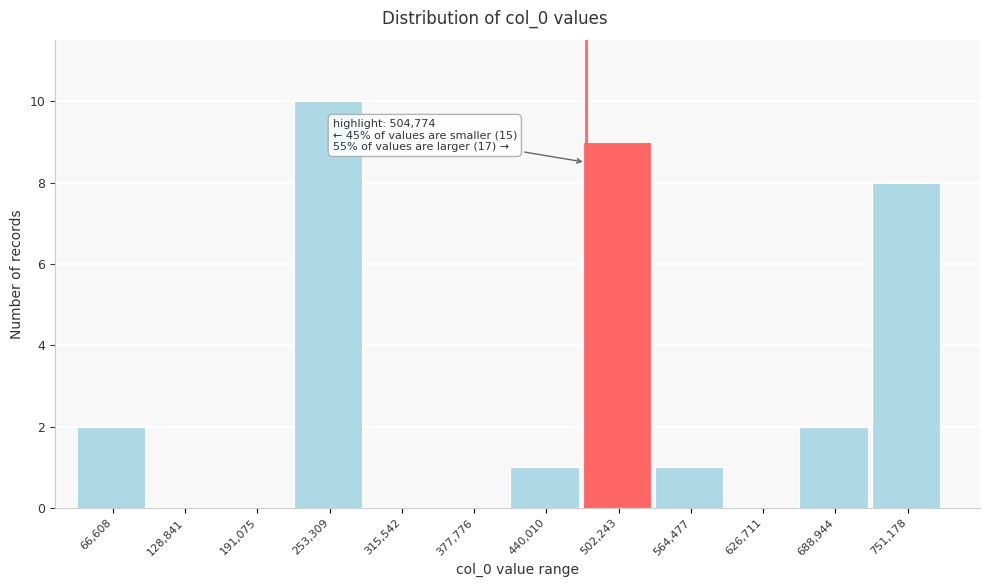

Reading right to left, extract all data points from this chart.

751,178=8	688,944=2	626,711=0	564,477=1	502,243=9	440,010=1	377,776=0	315,542=0	253,309=10	191,075=0	128,841=0	66,608=2